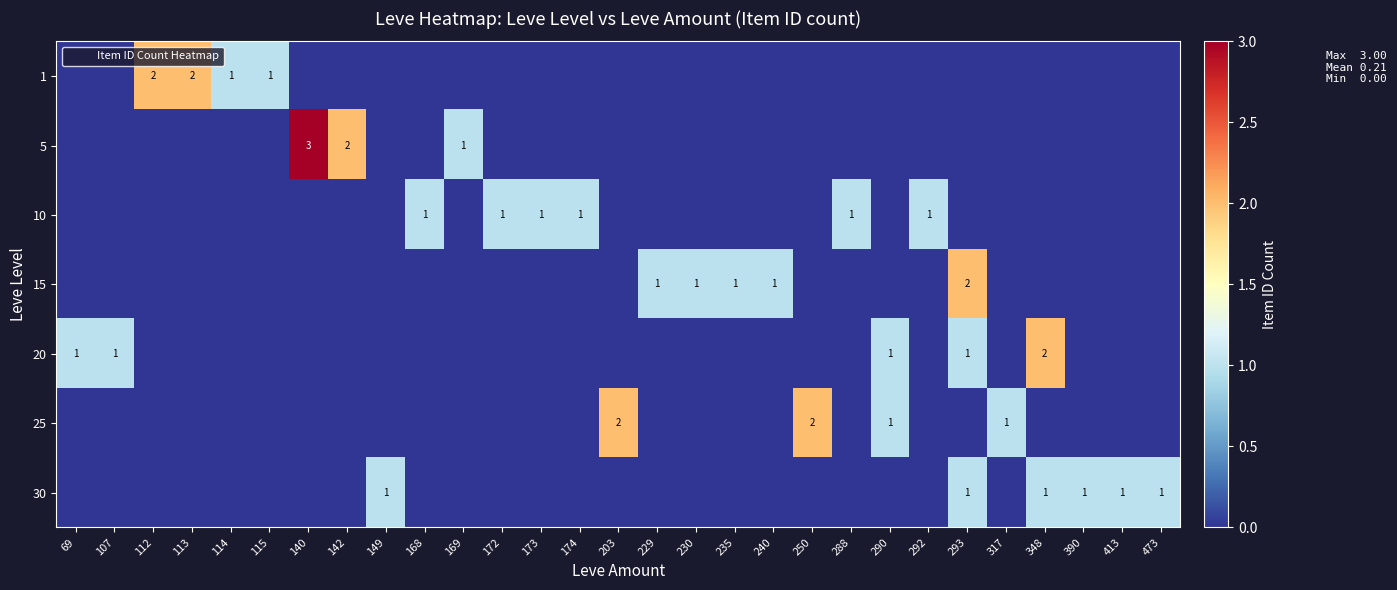

Is the value of 10 at 293 greater than the value of 30 at 107?

No